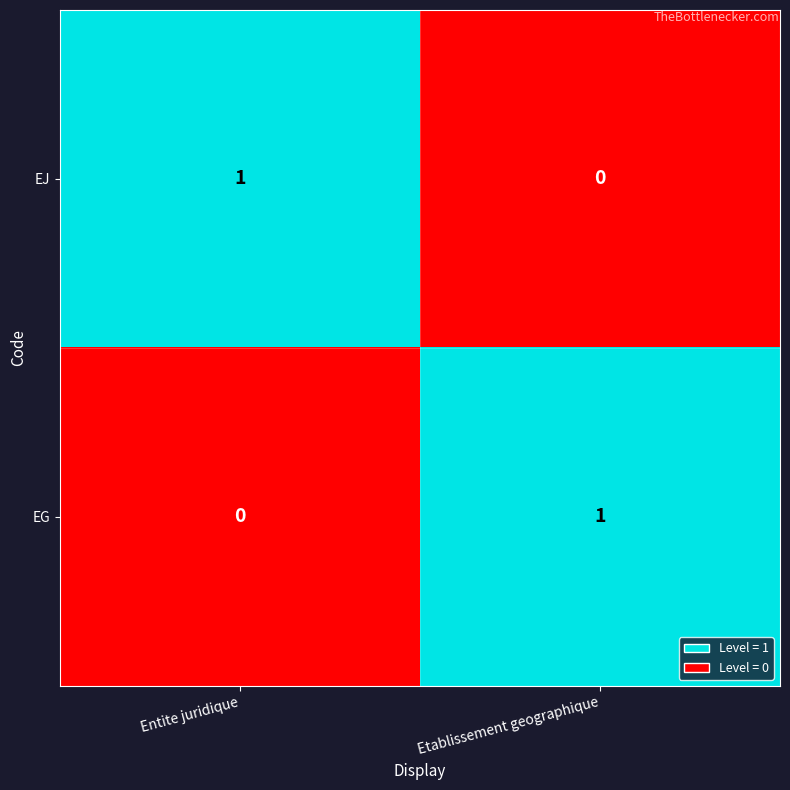

Reading left to right, extract all data points from this chart.

EJ: 1	0
EG: 0	1